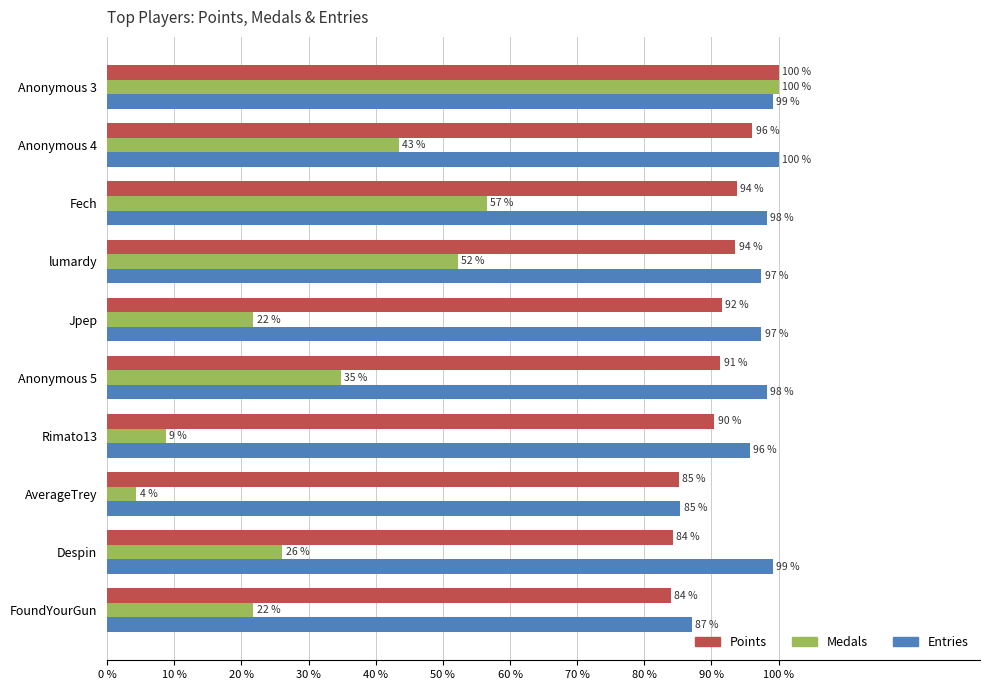

Which series has the widest spread of values?

Medals